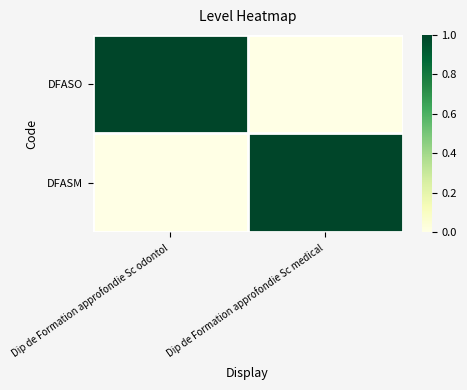

Rank the series by their maximum value, from lowest to highest.

DFASO, DFASM